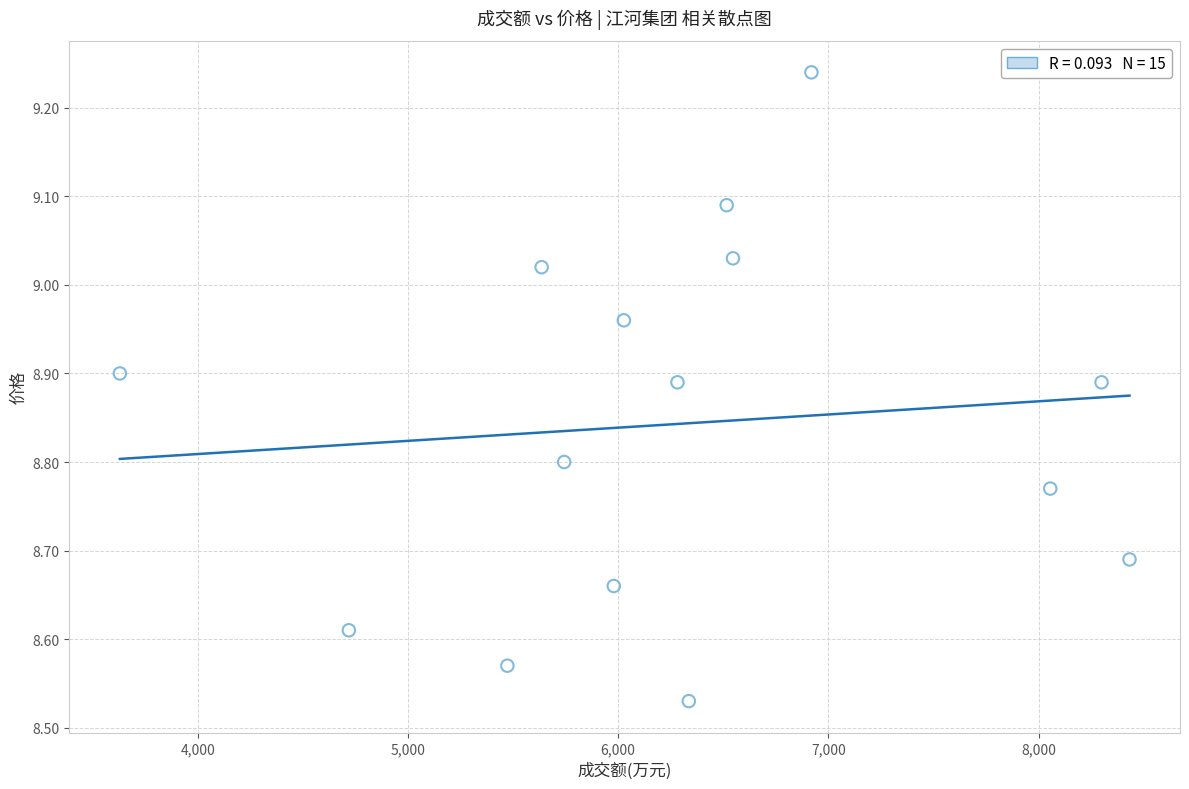

What is the range of X values (max minus min)?

4802.0